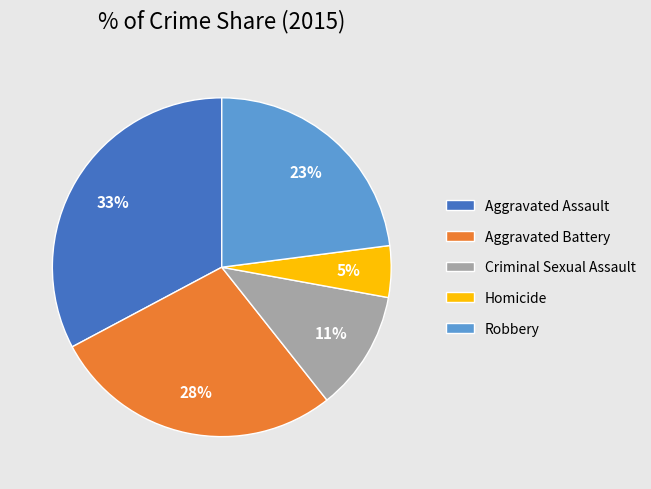

Is the sum of Aggravated Battery and Criminal Sexual Assault greater than half?

No